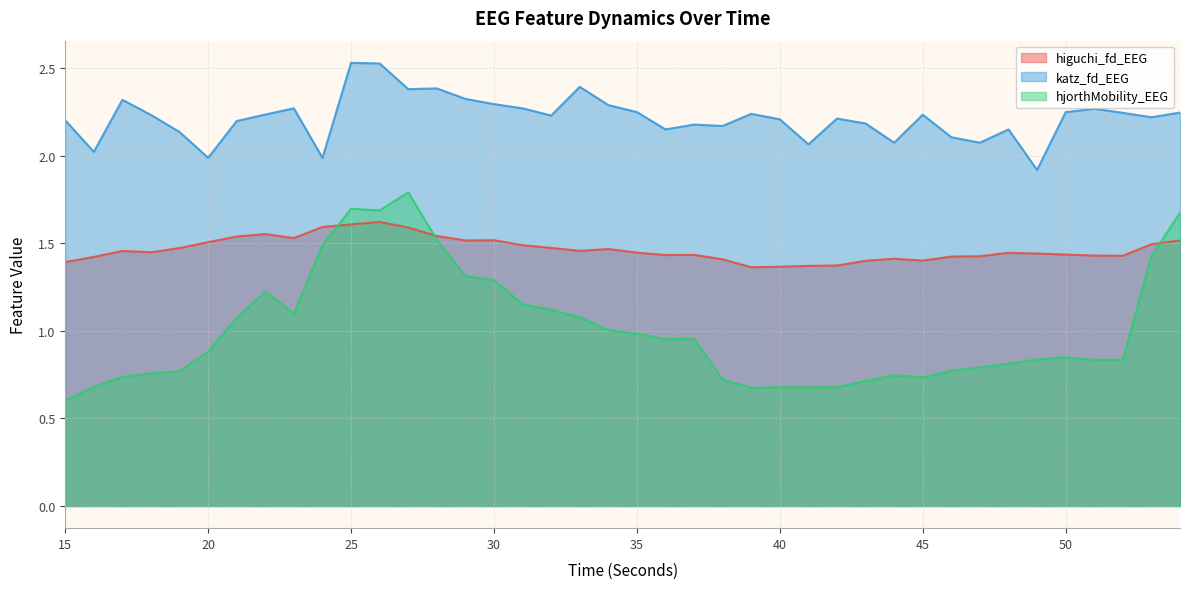

What are all the series names shown in the legend?

higuchi_fd_EEG, katz_fd_EEG, hjorthMobility_EEG